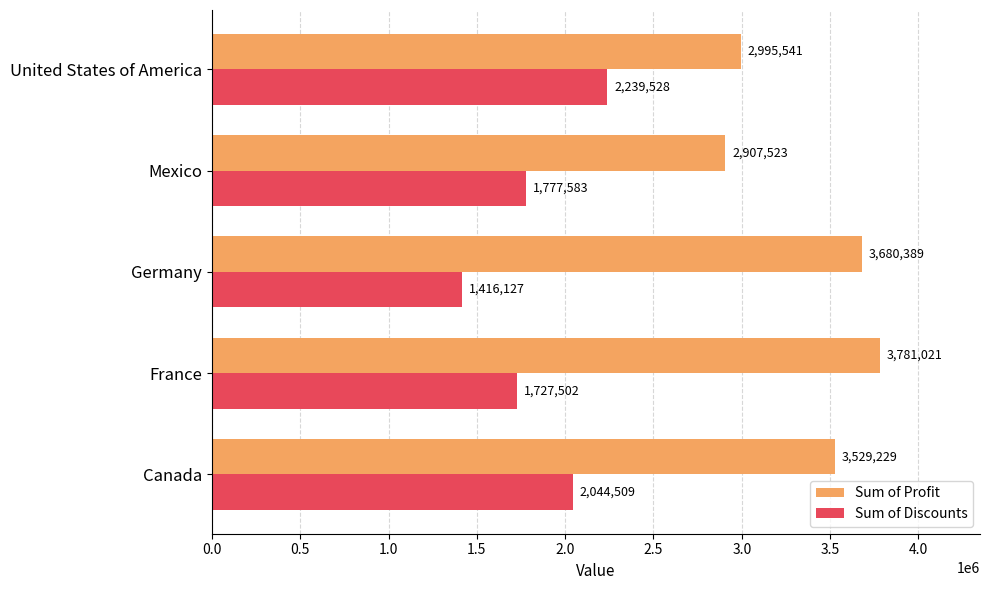

Which series changed the most between France and Germany?

Sum of Discounts